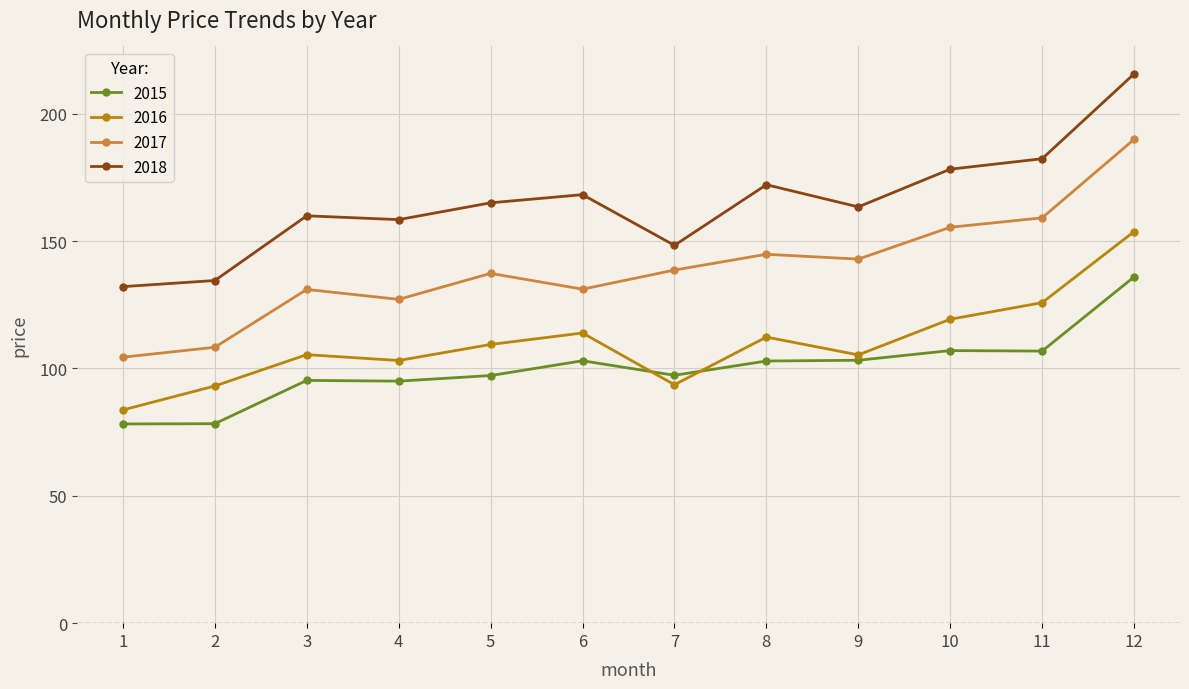

How many lines are shown in the chart?

4